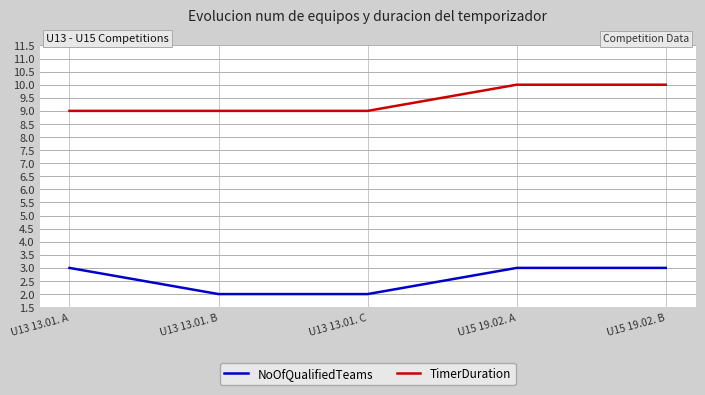

True or false: TimerDuration has a value of 4 at U15 19.02. B.

False